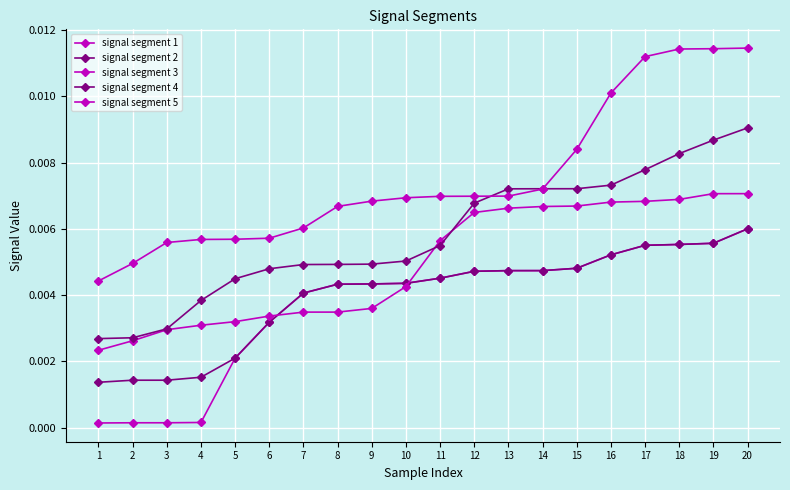

True or false: signal segment 3 and signal segment 5 intersect in this chart.

False